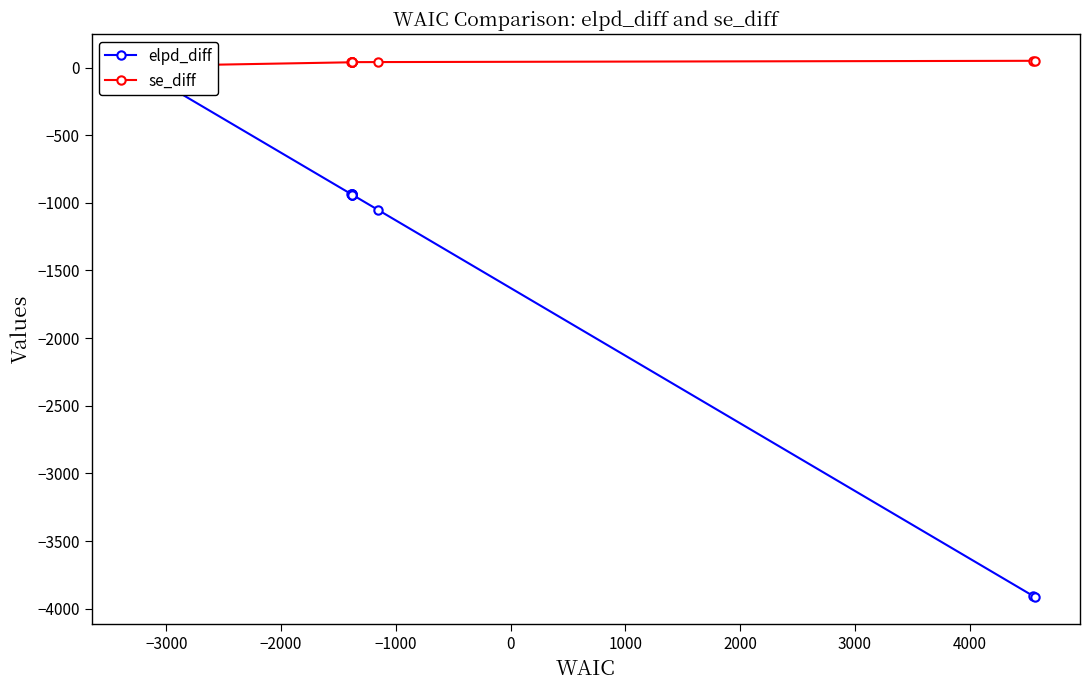

What is the average value of the se_diff series?

28.7